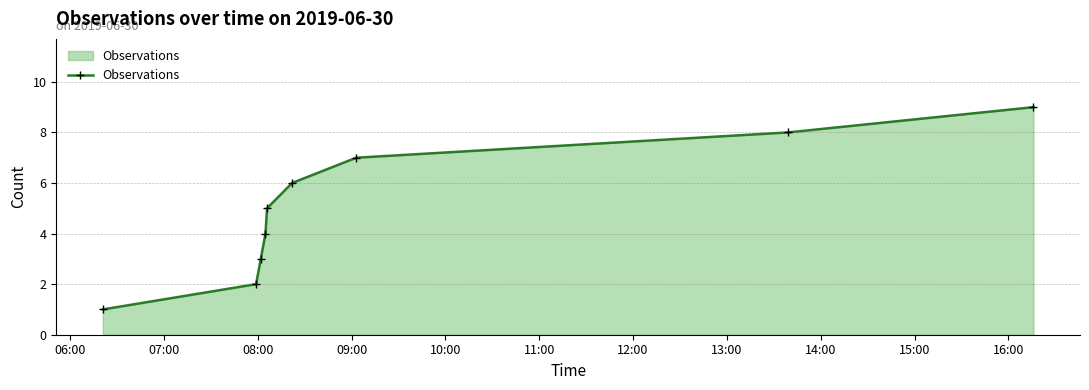

True or false: there are more than 2 points higher than both neighbors.

False